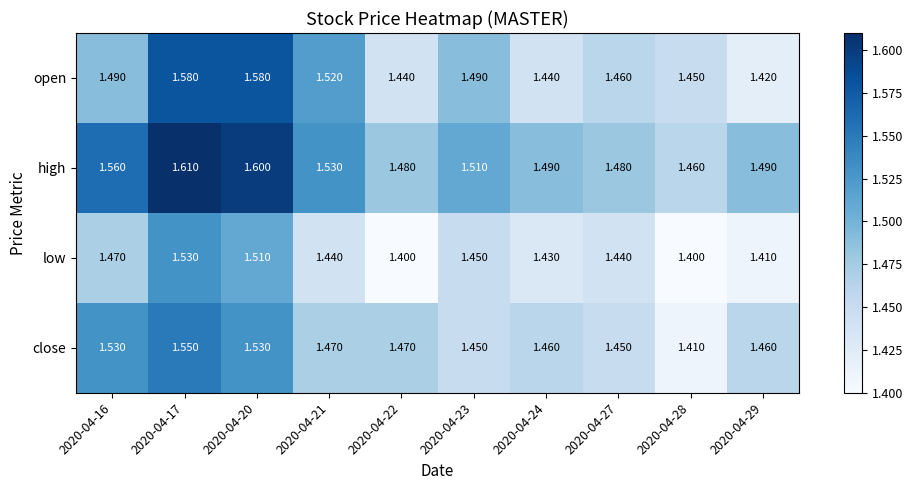

List the series in order of their peak value, lowest first.

low, close, open, high